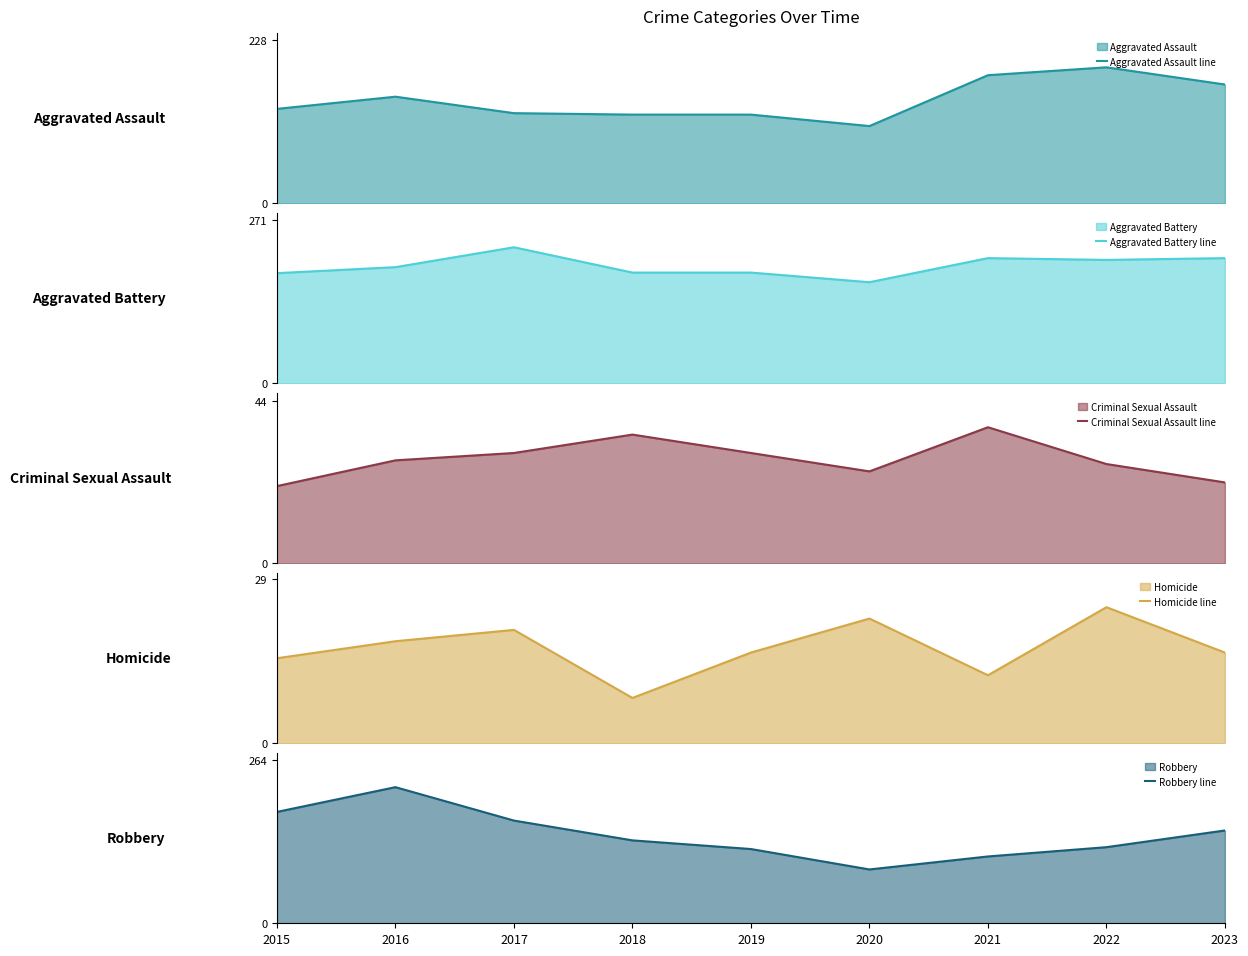

The value of Aggravated Battery line at 2017 is 226. True or false?

True